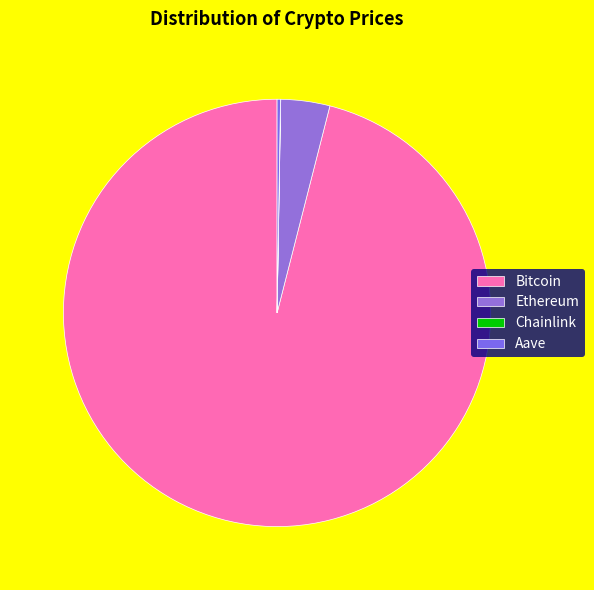

Is Bitcoin the majority of the pie?

Yes